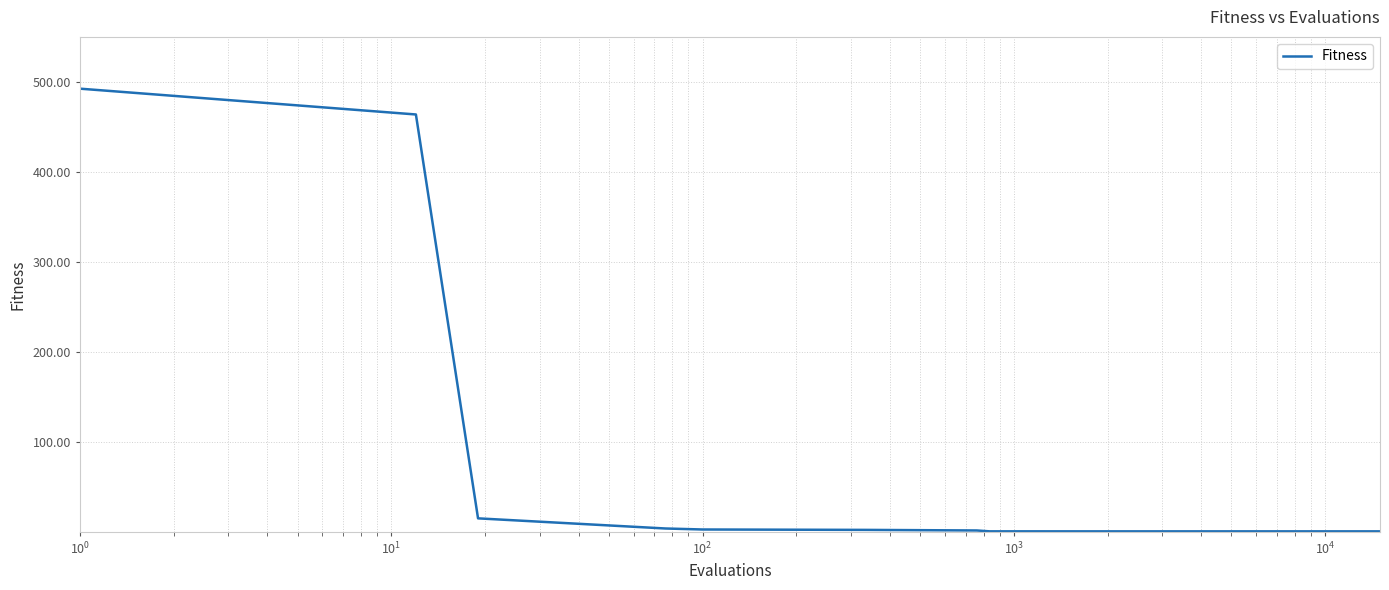

What is the maximum value shown in the chart?

492.5